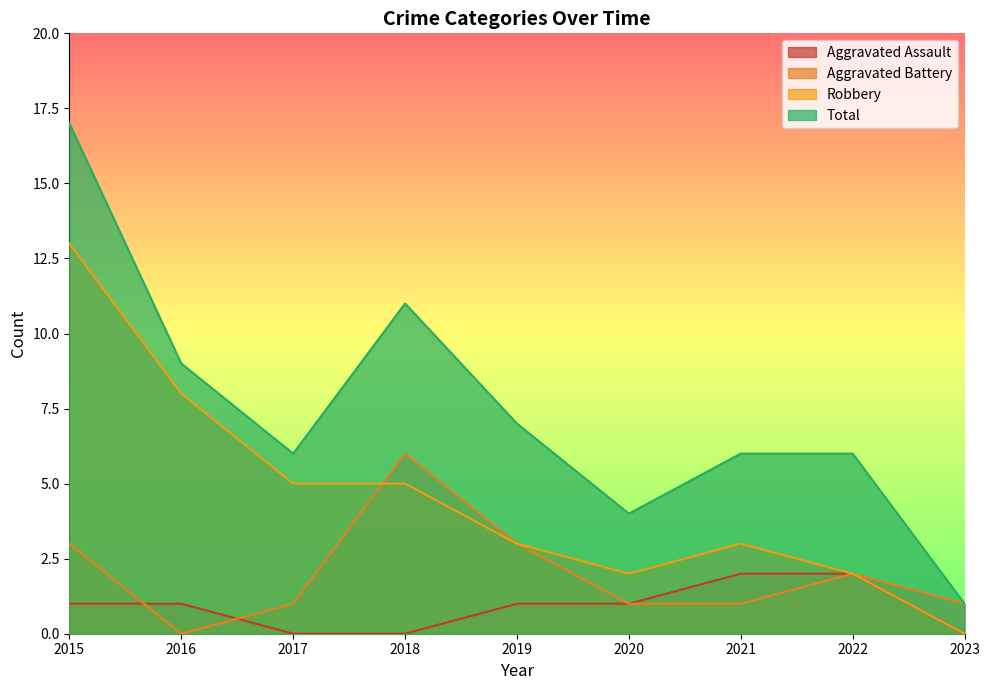

True or false: Aggravated Assault and Total intersect in this chart.

False